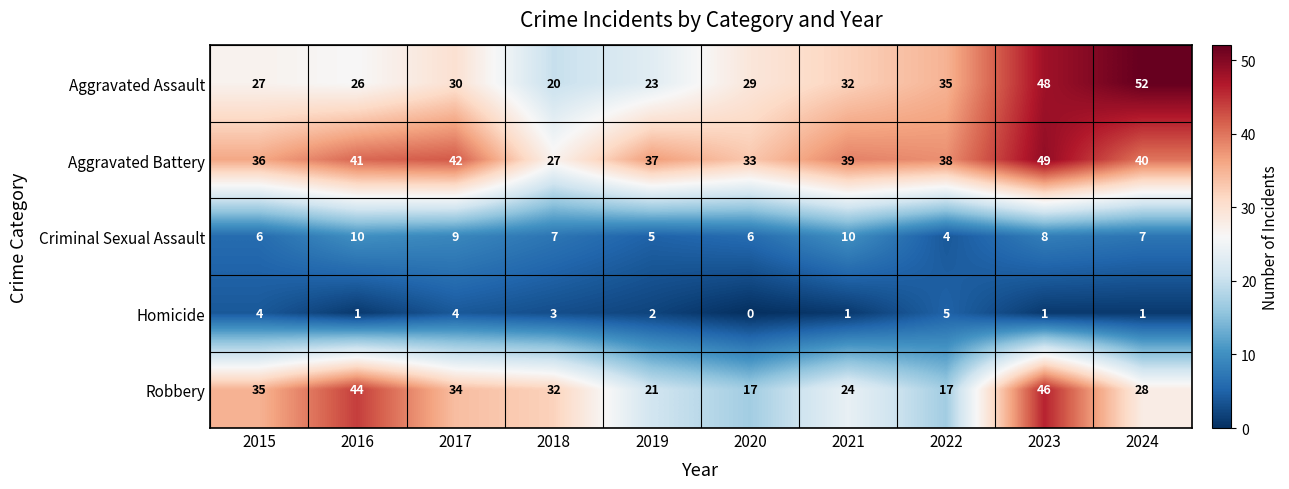

What is the sum of all Homicide values?

22